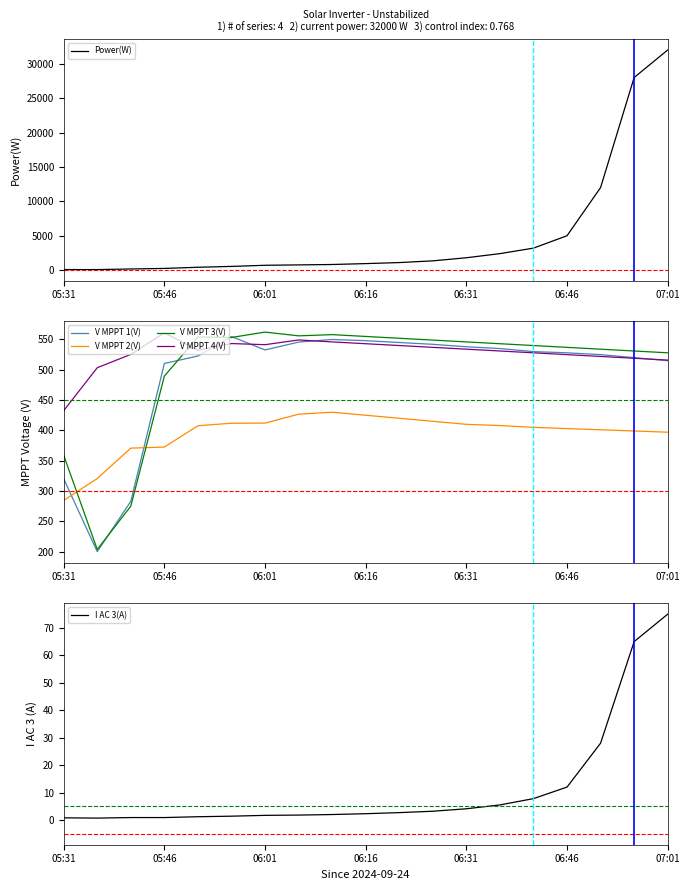

Which series has the largest total across all categories?

Power(W)